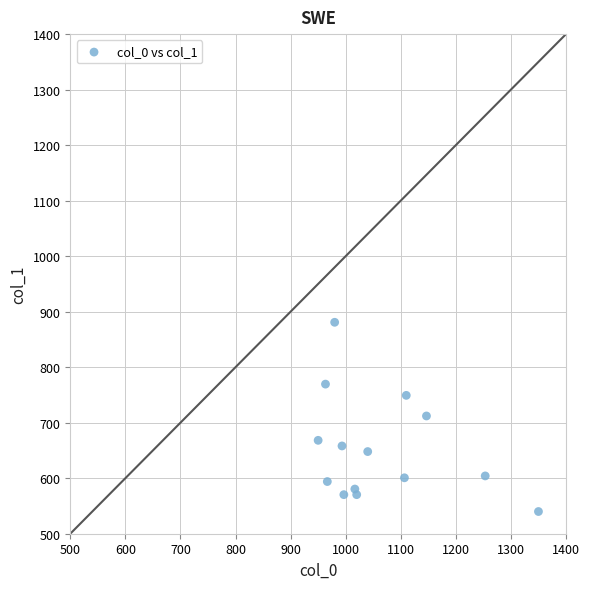

What is the range of X values (max minus min)?

400.0